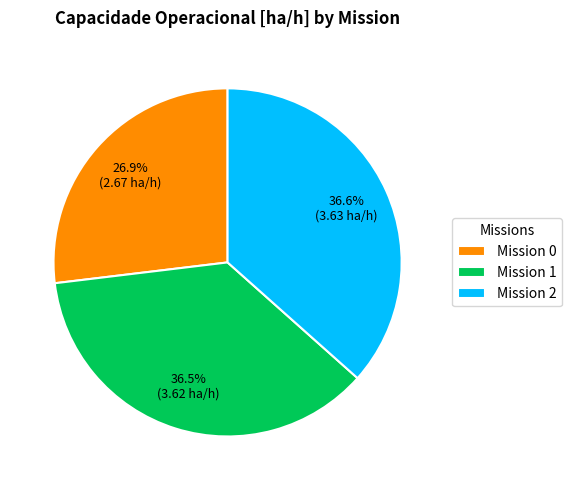

Between Mission 1 and Mission 0, which is larger?

Mission 1